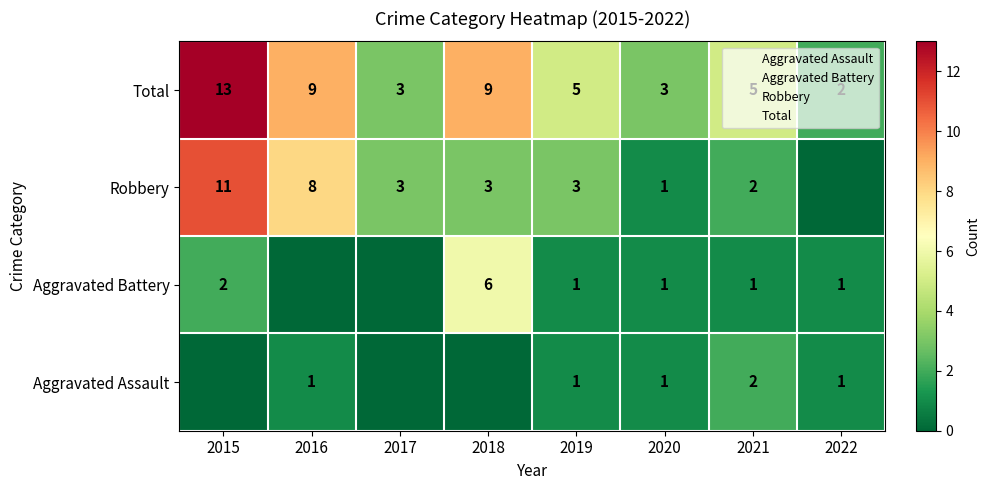

At which category is the sum across all series the highest?

2015